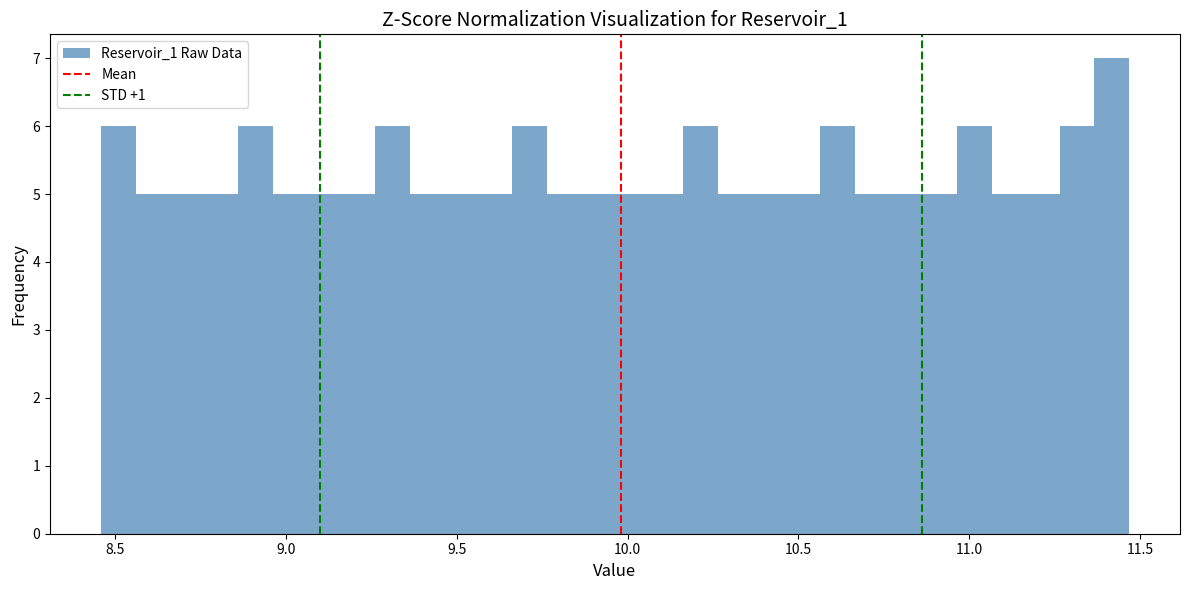

Read against the x-axis, roughly where is the centre of the tallest bar?

11.40